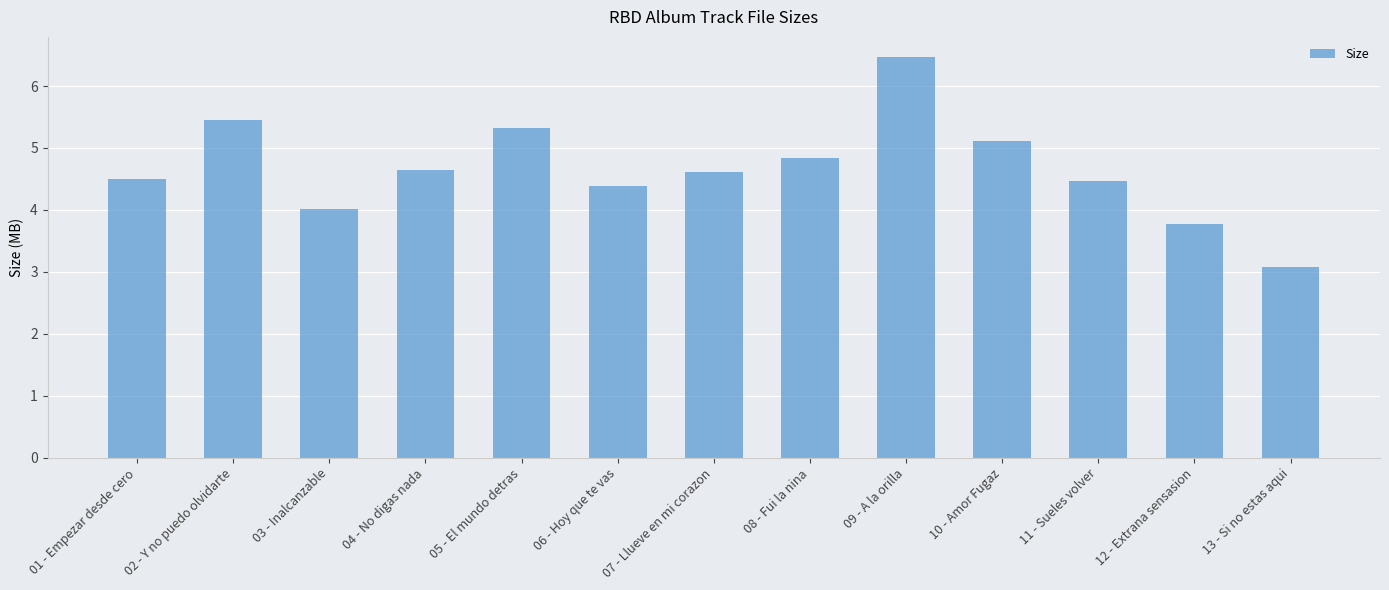

What is the difference between the second highest and second lowest values?

1.7